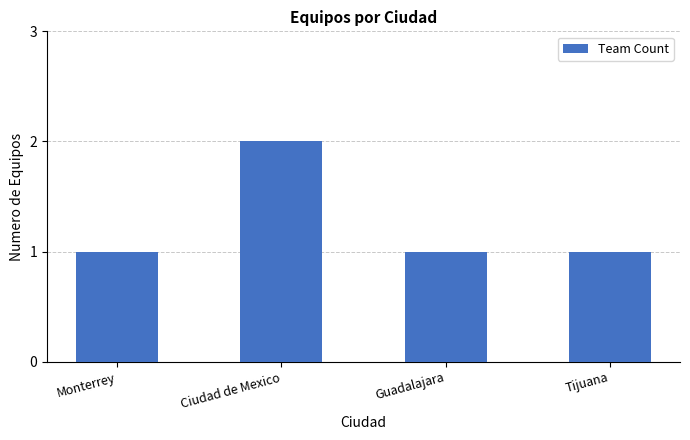

What is the label of the 2nd bar from the right?

Guadalajara